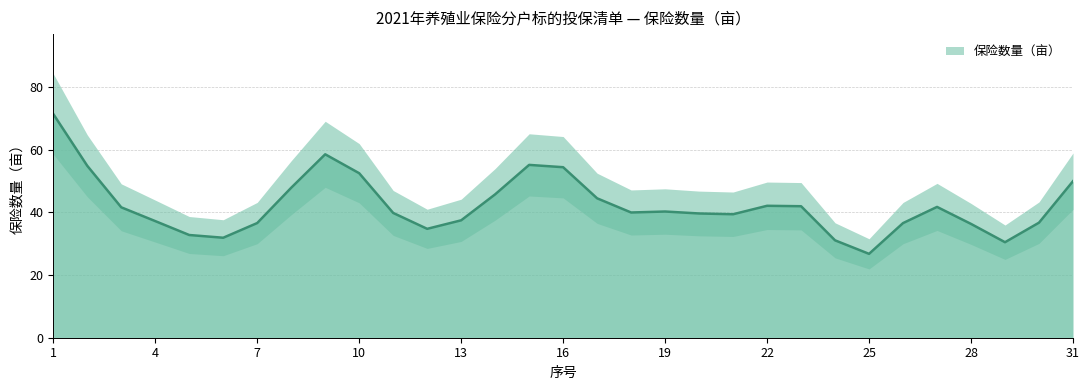

Between 12 and 21, which is larger?

21